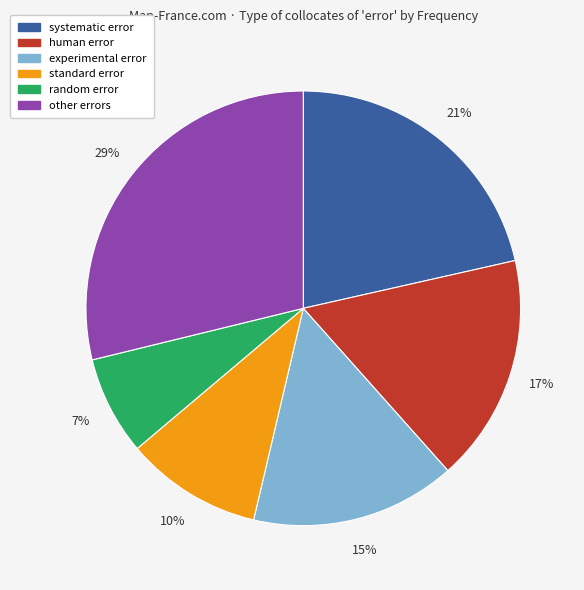

To the nearest percent, what is the average slice percentage?

17%